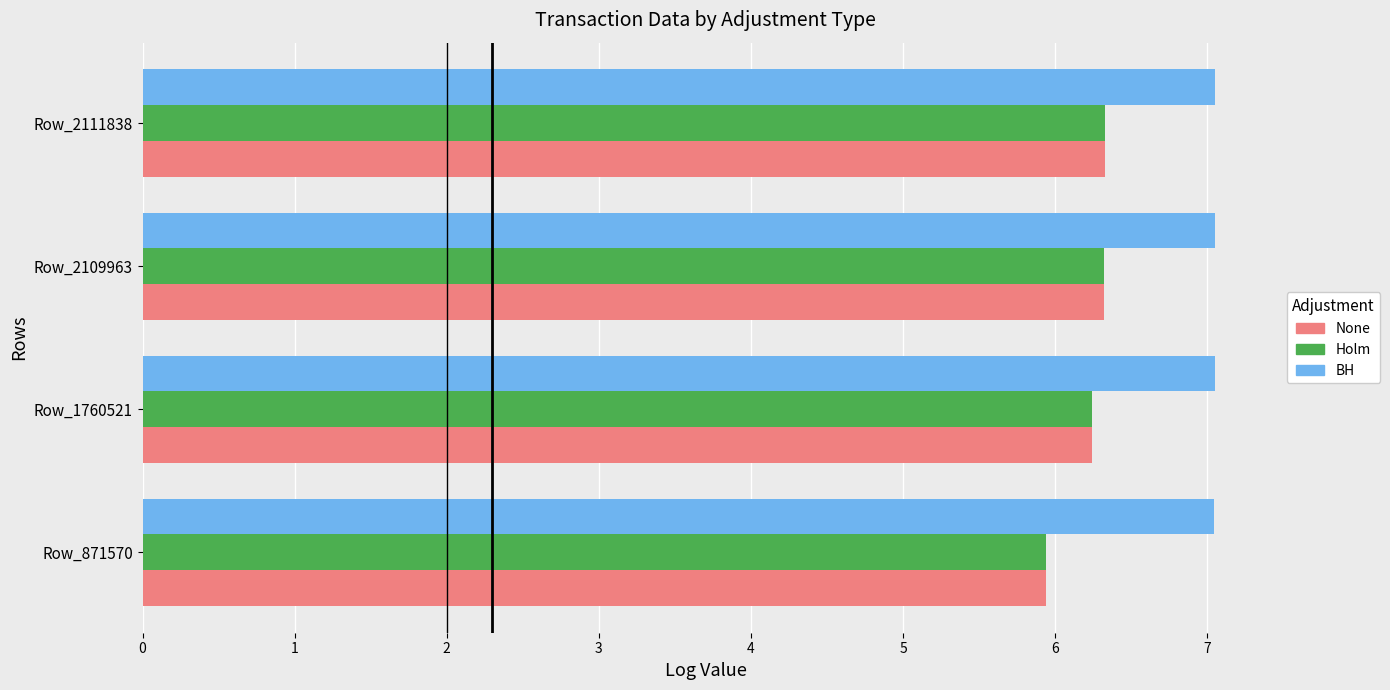

What is the minimum value shown in the chart?

5.9